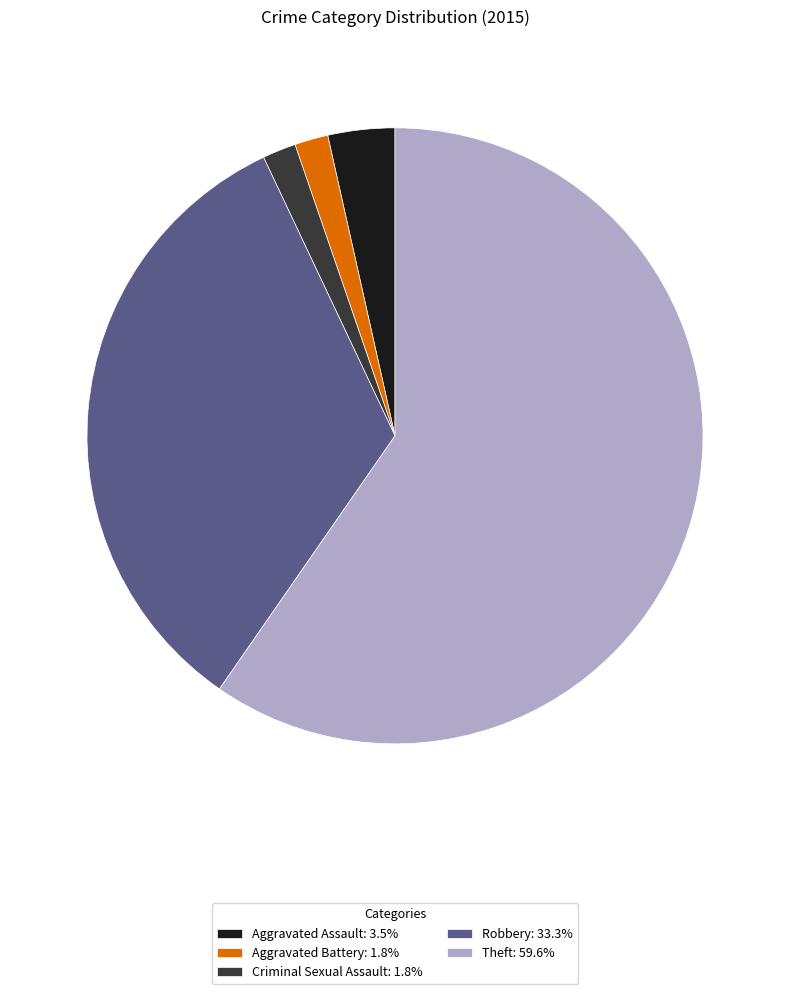

What is the largest slice in the pie chart?

Theft